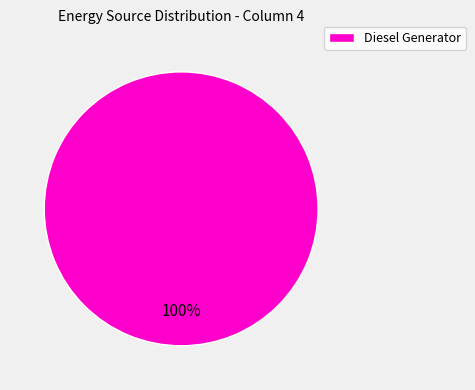

What is the majority slice?

Diesel Generator